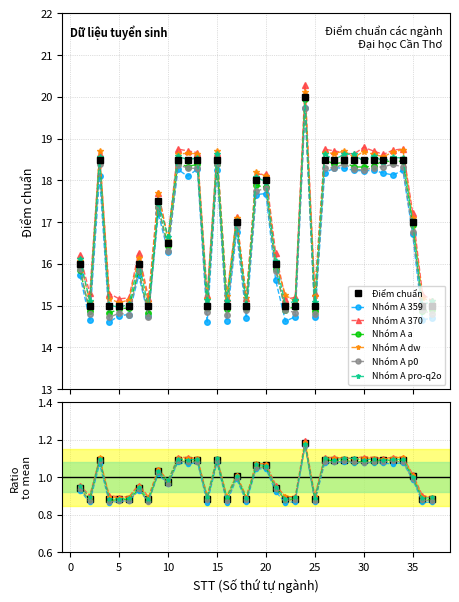

Read the value at 15.

1.1